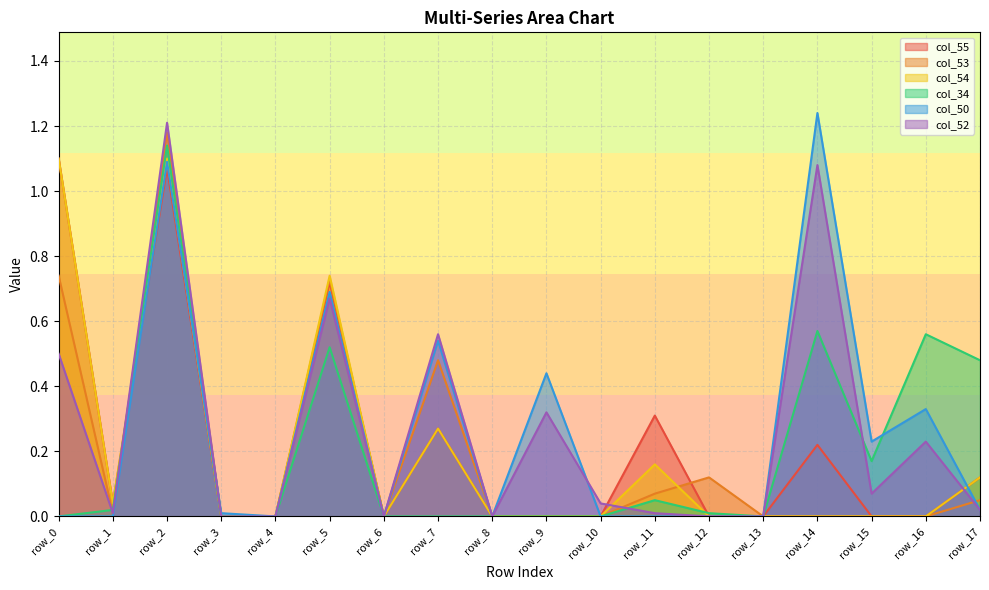

Rank the series by their maximum value, from lowest to highest.

col_55, col_54, col_34, col_53, col_52, col_50